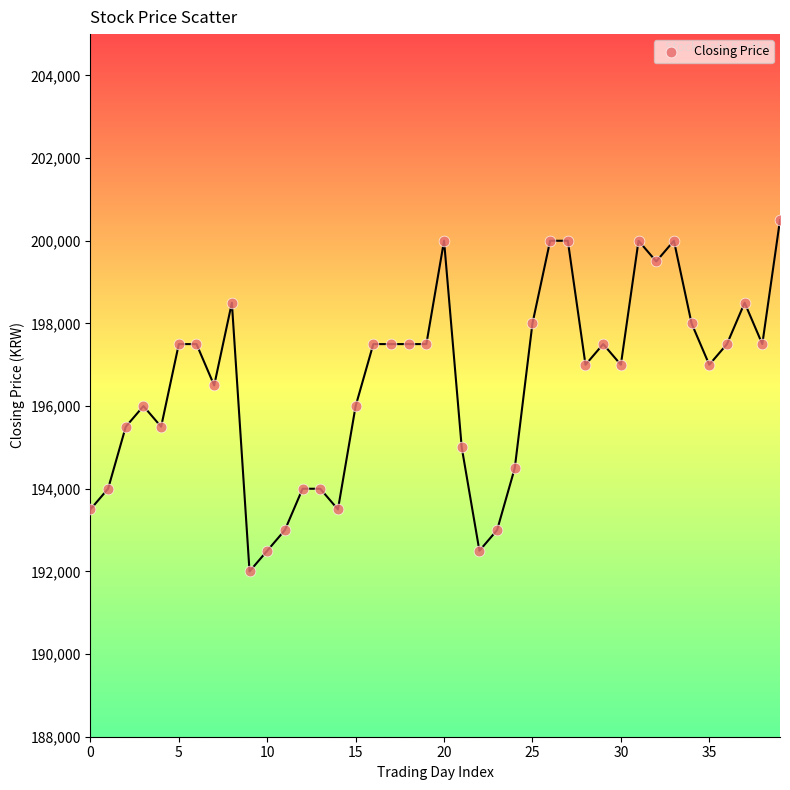

What is the range of Y values (max minus min)?

8500